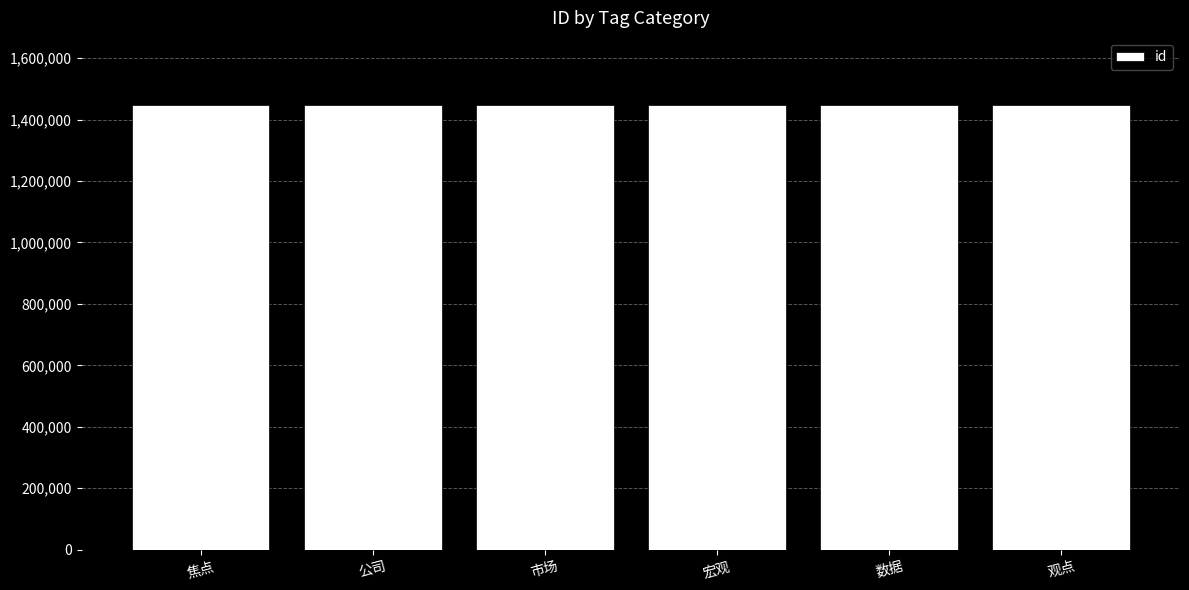

What is the label of the 4th bar from the left?

宏观